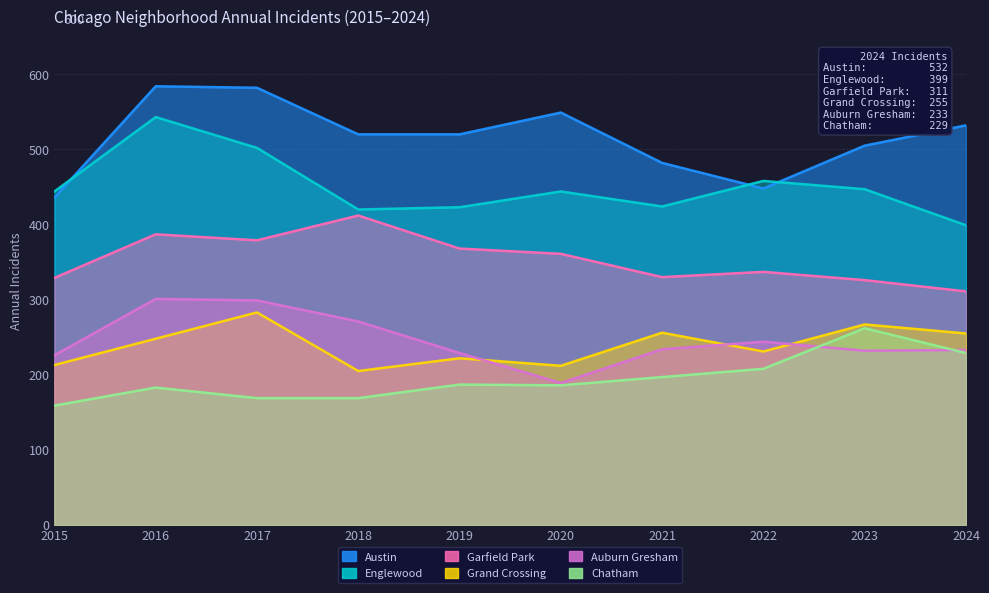

What is the total value across all series at 2023?

2039